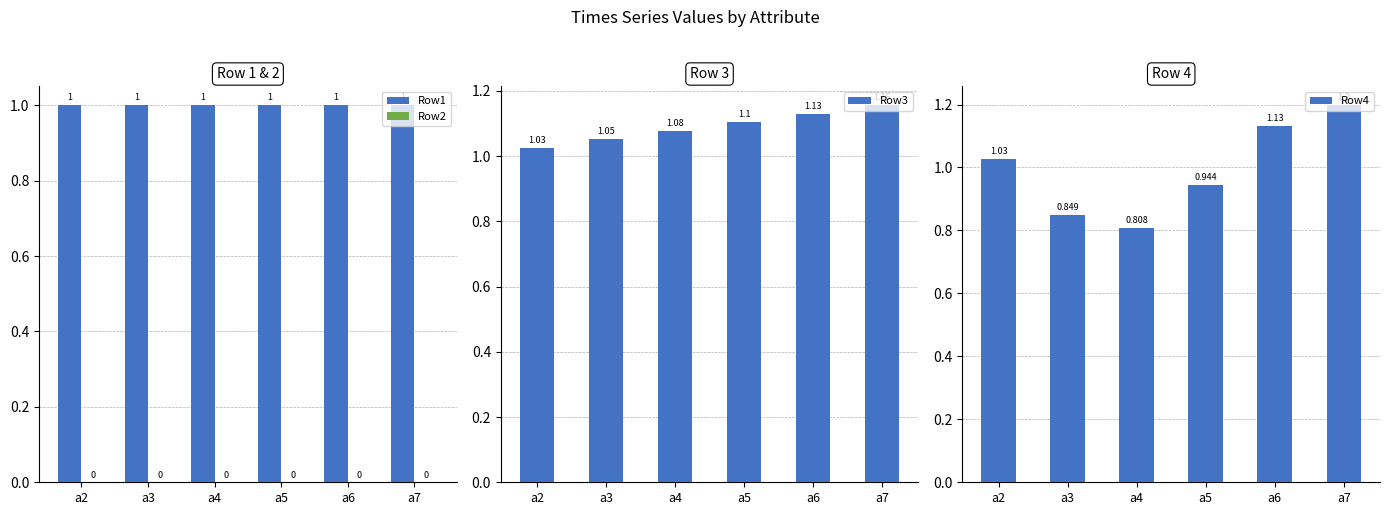

Rank the series at a5 from highest to lowest value.

Row3, Row1, Row4, Row2